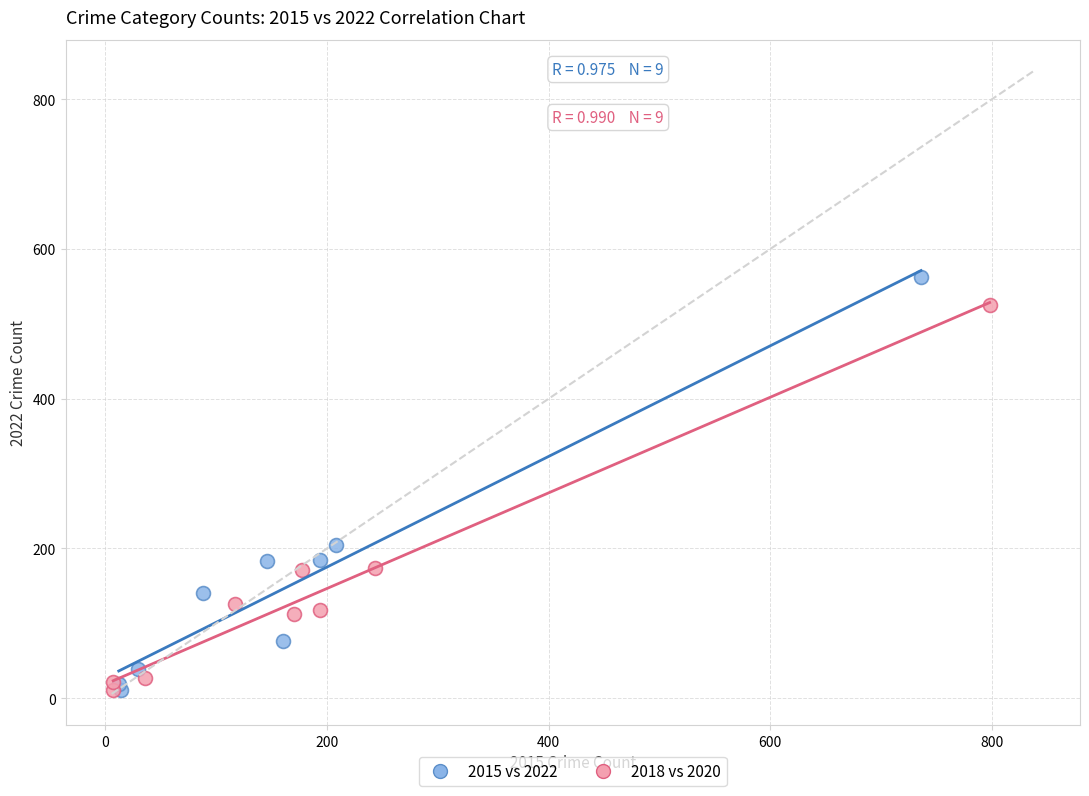

Which series has the widest spread of Y values?

2015 vs 2022